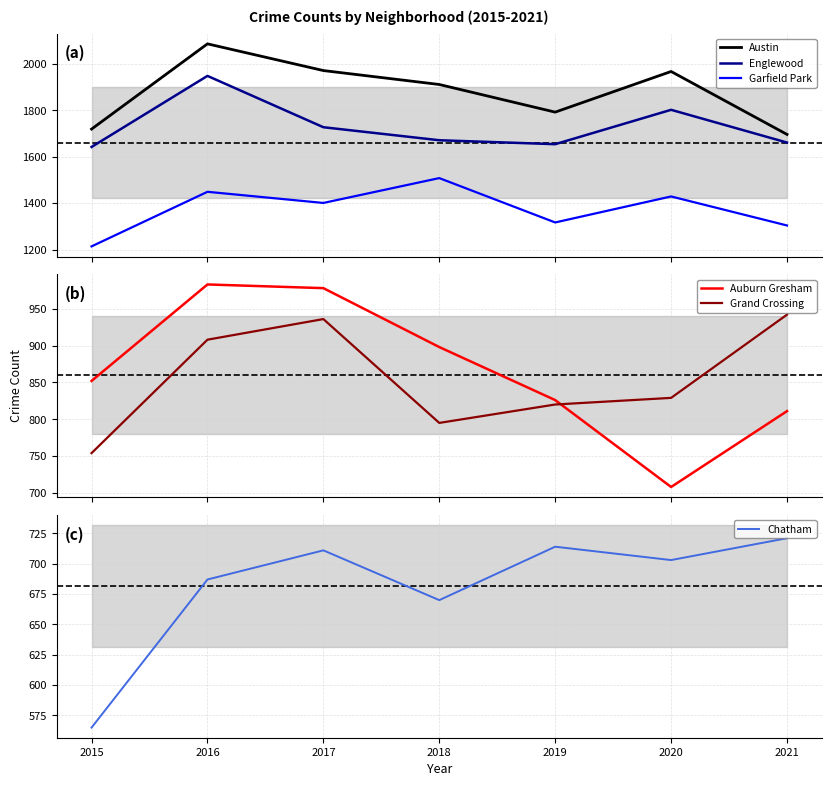

What is the minimum value shown in the chart?

565